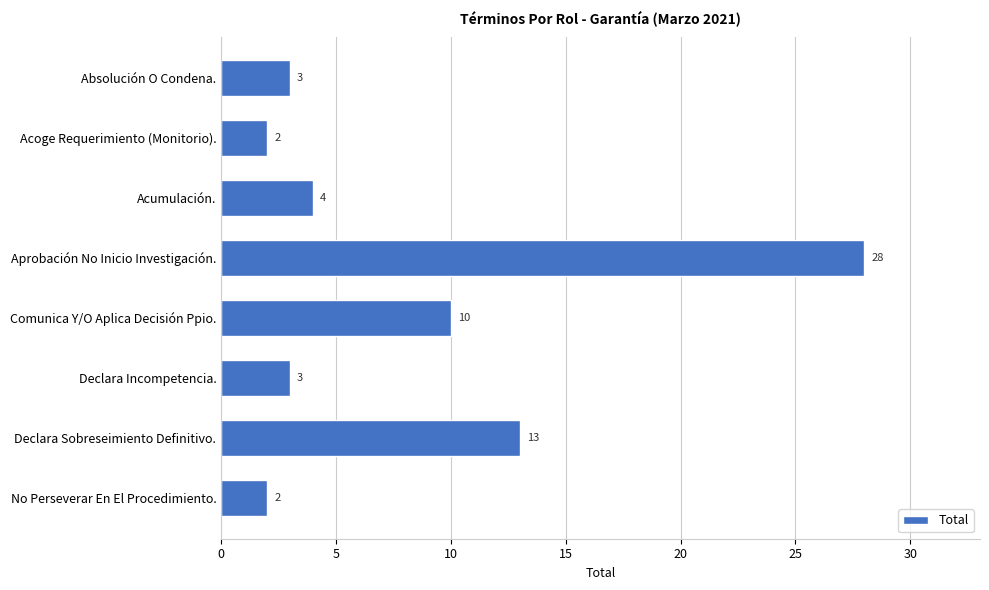

Between Acumulación. and Comunica Y/O Aplica Decisión Ppio., which is larger?

Comunica Y/O Aplica Decisión Ppio.